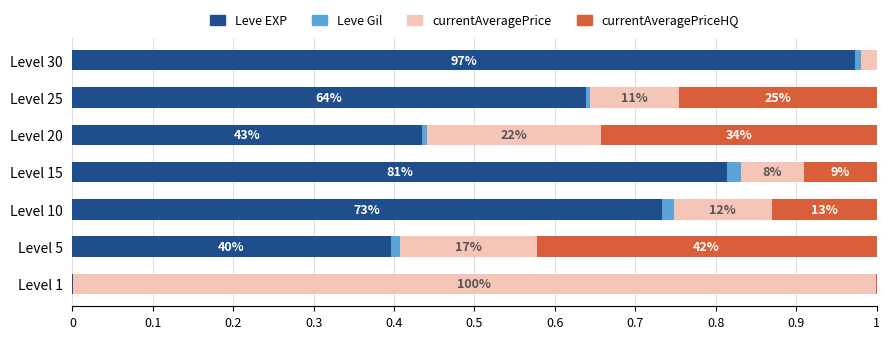

What is the average value of the currentAveragePrice series?

0.2